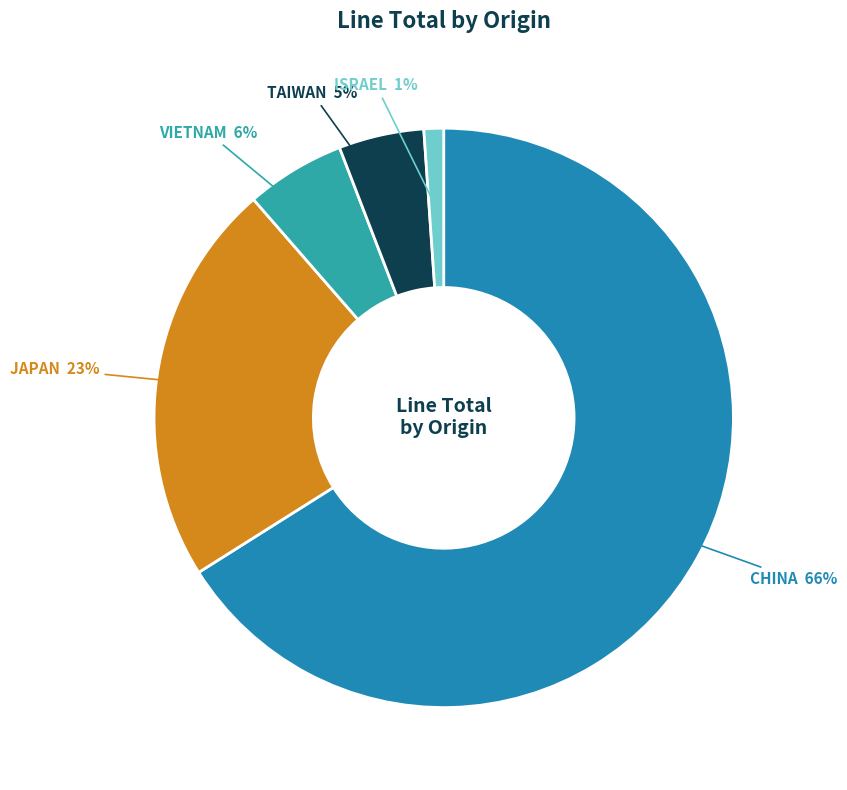

Is the sum of CHINA and TAIWAN greater than half?

Yes